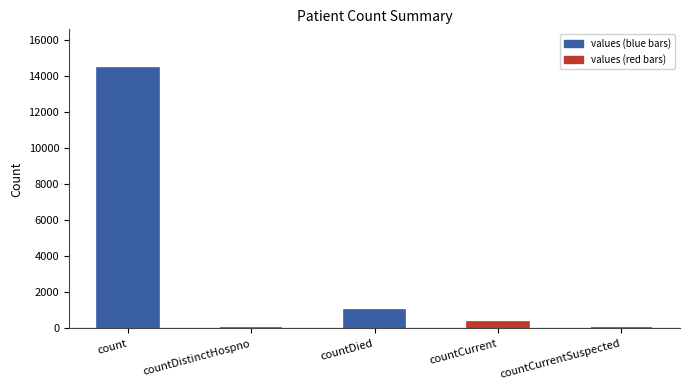

Reading left to right, what are all the values shown in this chart?

14445	0	1030	346	0